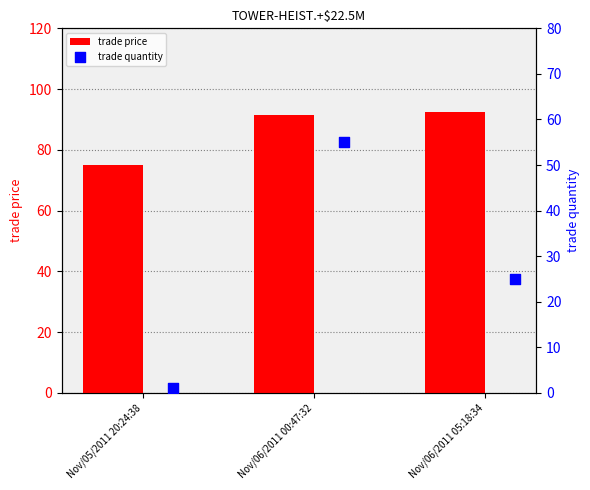

What is the sum of all trade price values?

259.0